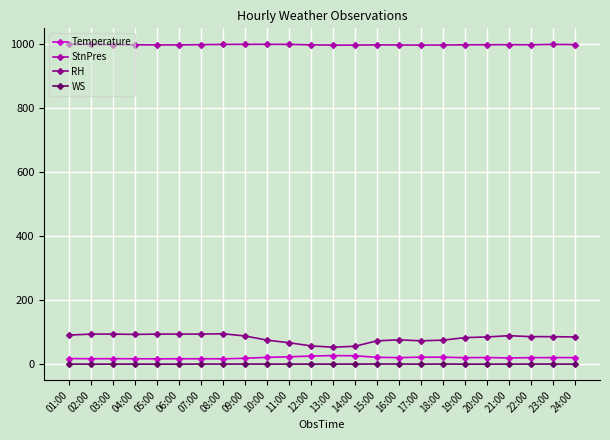

What is the total value across all series at 08:00?

1111.6